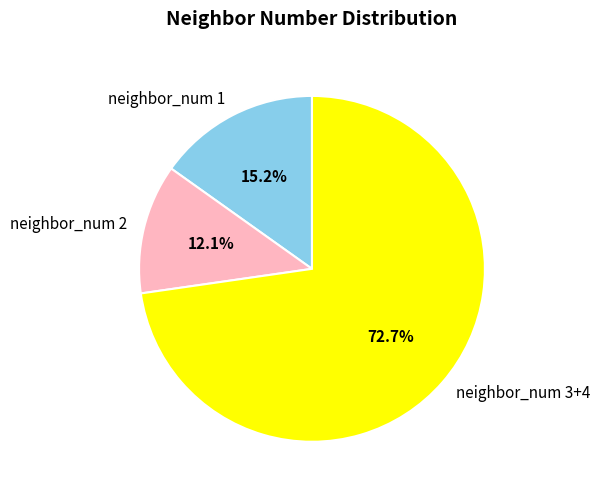

Is there any slice that represents more than half of the pie?

Yes